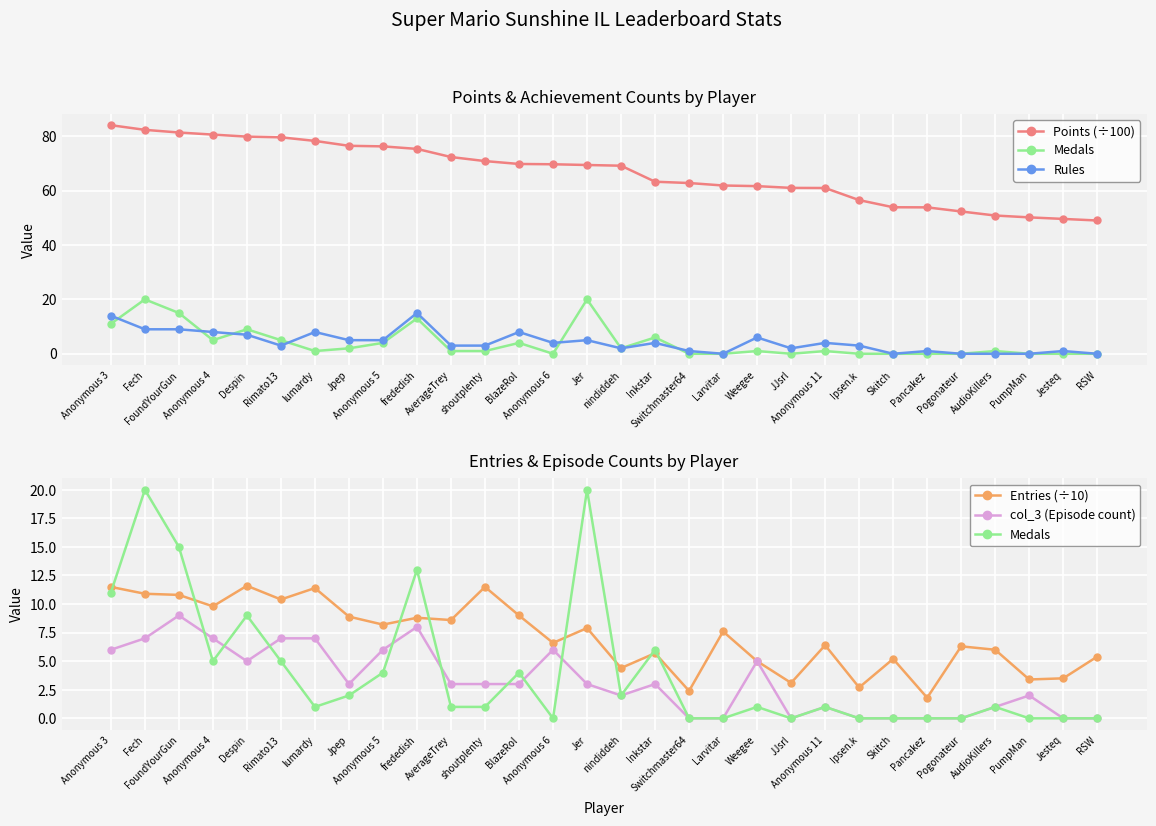

Is the value of col_3 (Episode count) at Larvitar greater than the value of Rules at RSW?

No